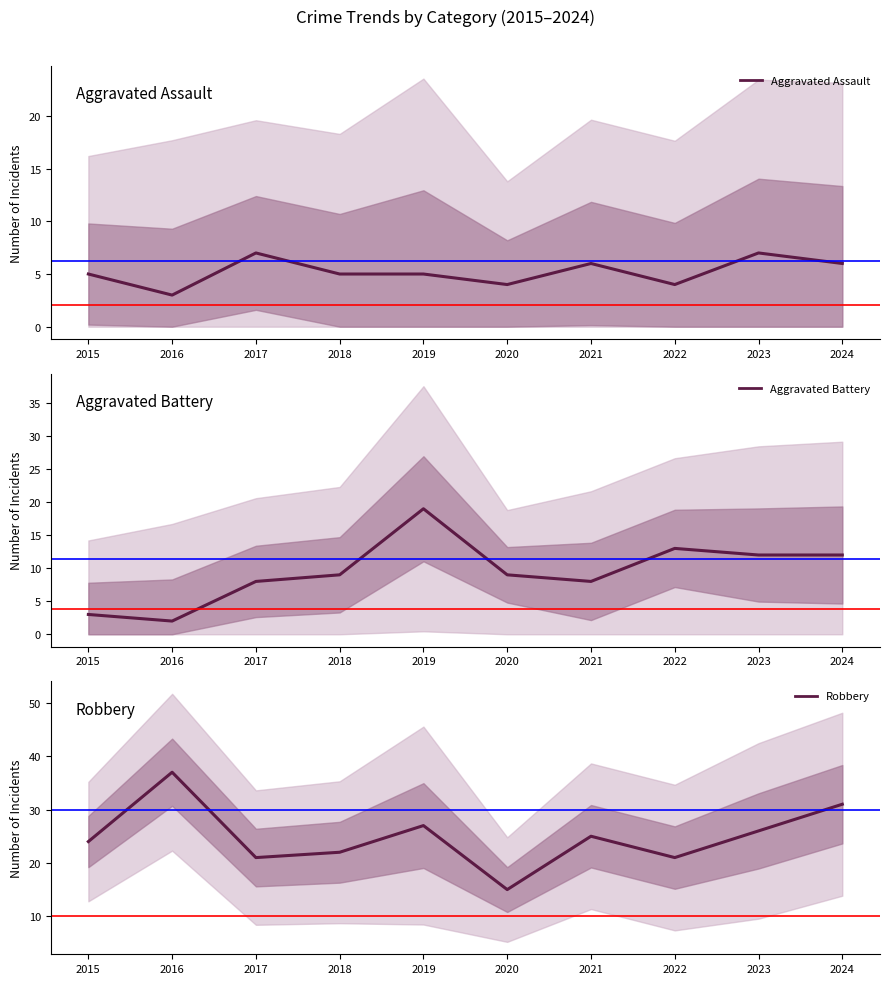

What are all the series names shown in the legend?

Aggravated Assault, Aggravated Battery, Robbery